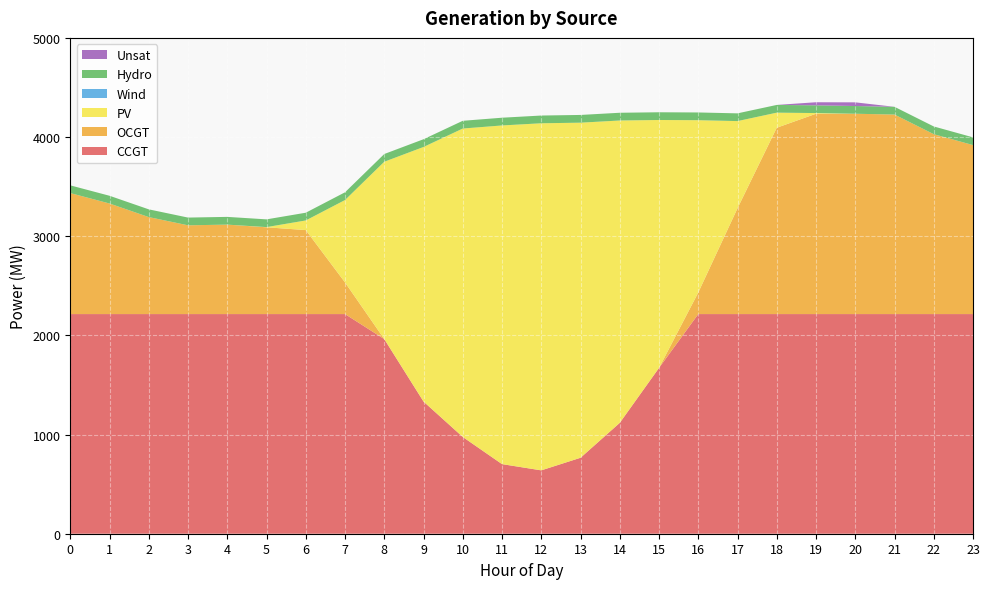

Reading left to right, what are all the values shown in this chart?

CCGT: 2215	2215	2215	2215	2215	2215	2215	2215	1963	1333	976	702	639	766	1118	1672	2215	2215	2215	2215	2215	2215	2215	2215
OCGT: 1220	1115	978	895	902	875	847	319	0	0	0	0	0	0	0	0	217	1067	1879	2020	2020	2012	1814	1704
PV: 0	0	0	0	0	2	97	831	1788	2567	3110	3415	3500	3379	3049	2500	1738	879	152	7	0	0	0	0
Wind: 0	0	0	0	0	0	0	0	0	0	0	0	0	0	0	0	0	0	0	0	0	0	0	0
Hydro: 78	78	78	78	78	78	78	78	78	78	78	78	78	78	78	78	78	78	78	78	78	78	78	78
Unsat: 0	0	0	0	0	0	0	0	0	0	0	0	0	0	0	0	0	0	0	31	37	0	0	0